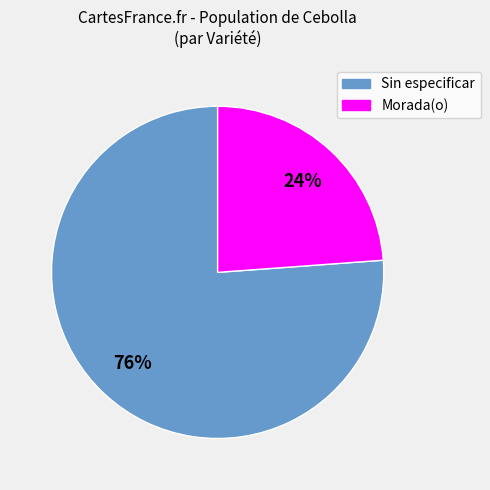

To the nearest percent, what is the combined percentage of Sin especificar and Morada(o)?

100%